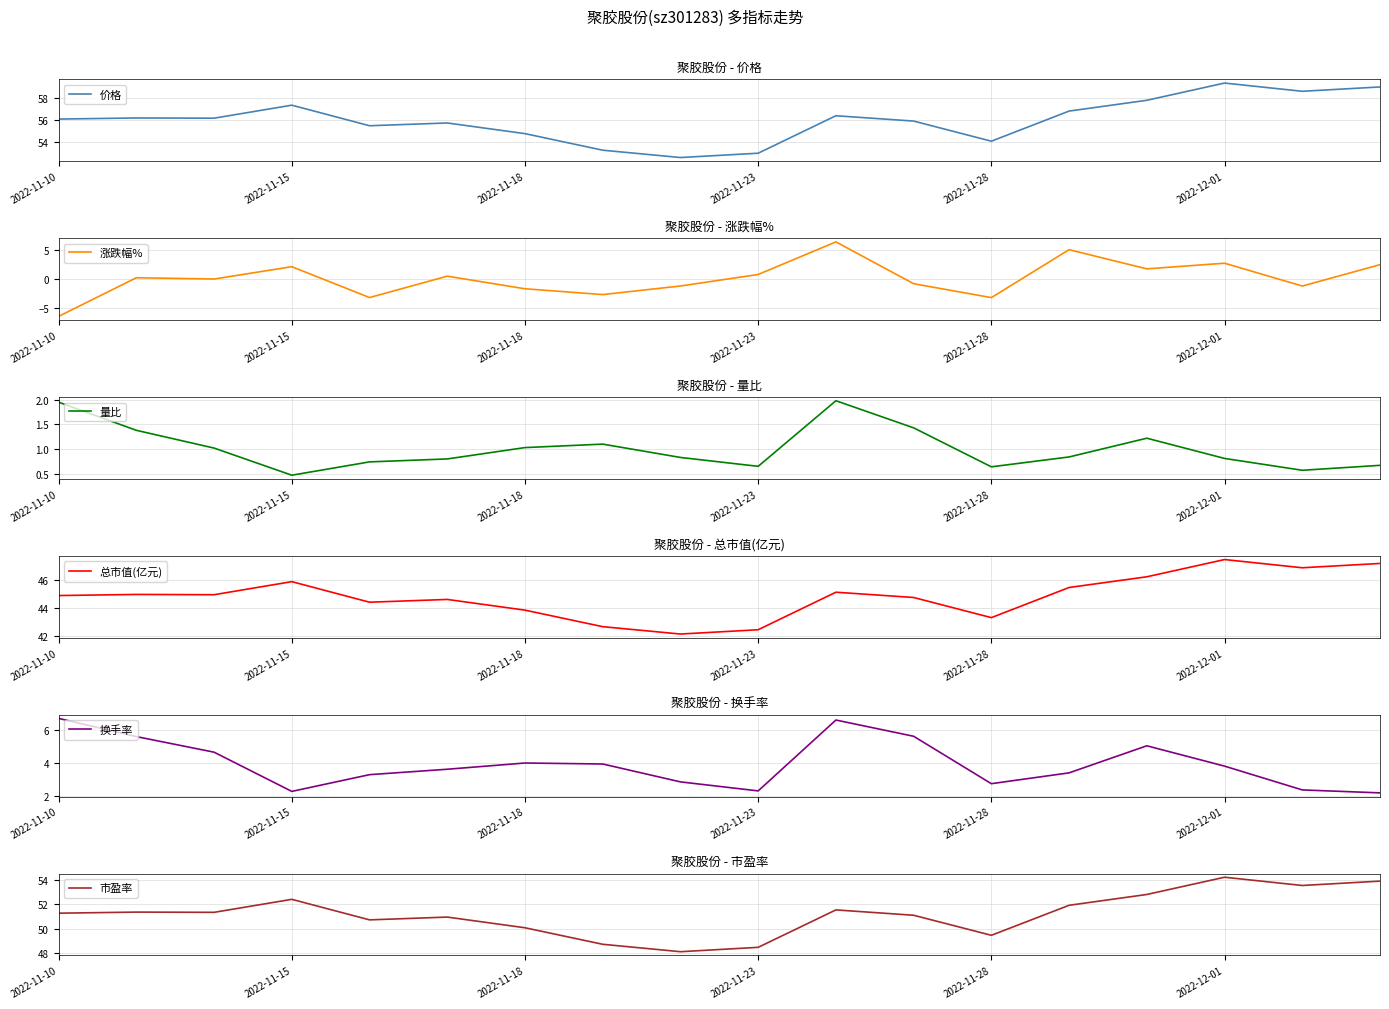

True or false: 价格 has a value of 33.3 at 2022-11-23.

False